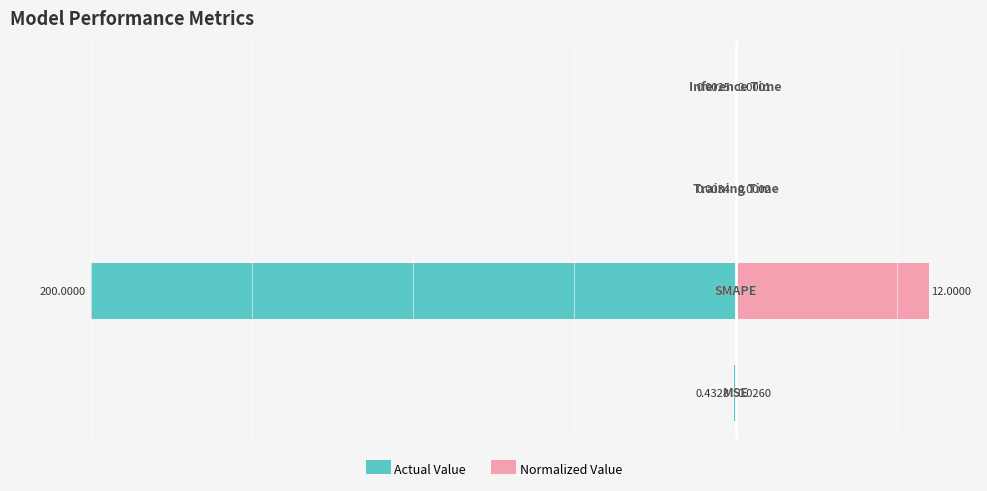

Between 2 and 3, which series saw the biggest shift?

Actual Value